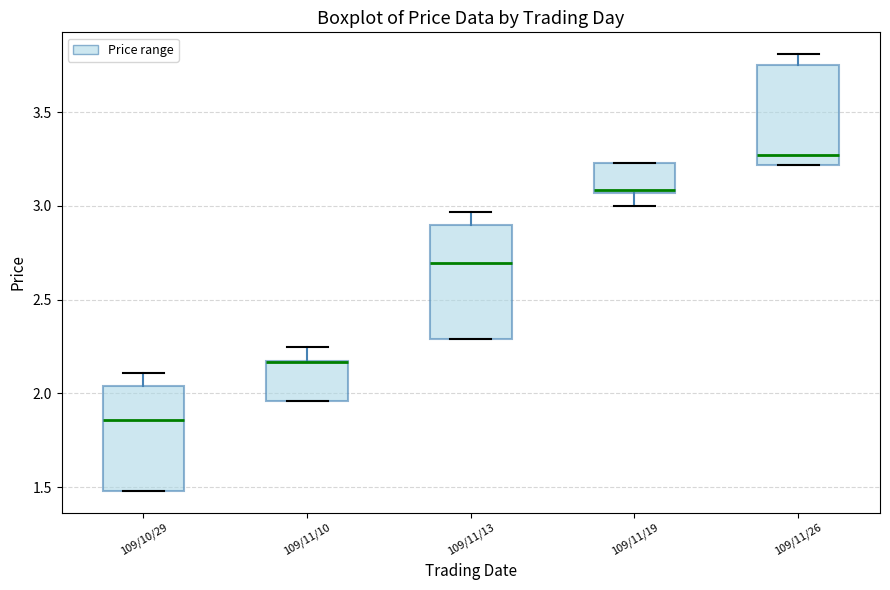

Reading left to right, read every box against the y-axis: the position of its median line, the range the box covers, and the ends of its whiskers. The values are not printed on the chart, so give them approximately, as read against the axis.

109/10/29: median 1.85, box 1.50 to 2.05, whiskers 1.50 to 2.10
109/11/10: median 2.15 (drawn on the box's upper edge), box 1.95 to 2.15, whiskers 1.95 to 2.25
109/11/13: median 2.70, box 2.30 to 2.90, whiskers 2.30 to 2.95
109/11/19: median 3.10, box 3.05 to 3.25, whiskers 3.00 to 3.25
109/11/26: median 3.25, box 3.20 to 3.75, whiskers 3.20 to 3.80